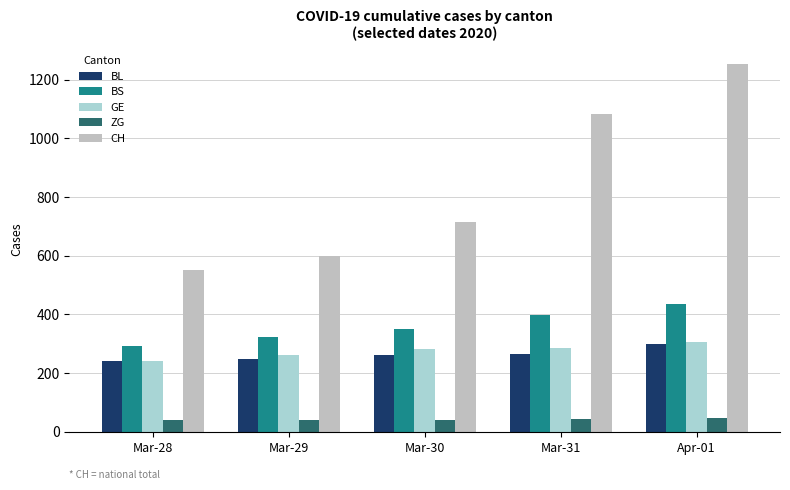

At which category is the sum across all series the highest?

Apr-01